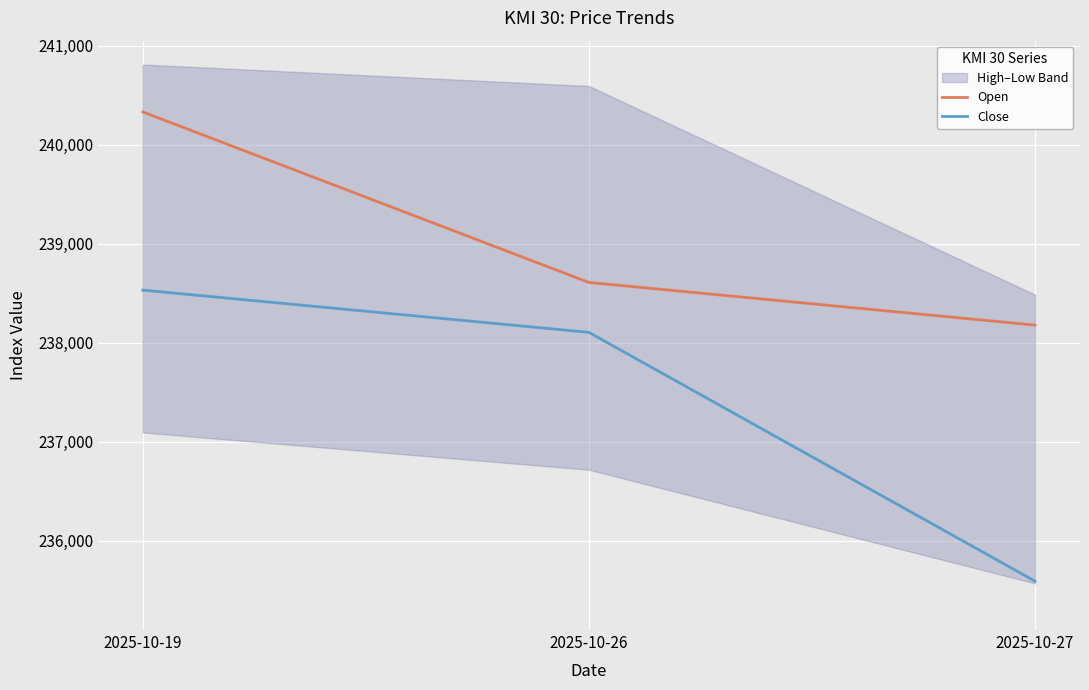

Is it true that Close equals 399780.3 at 2025-10-26?

False